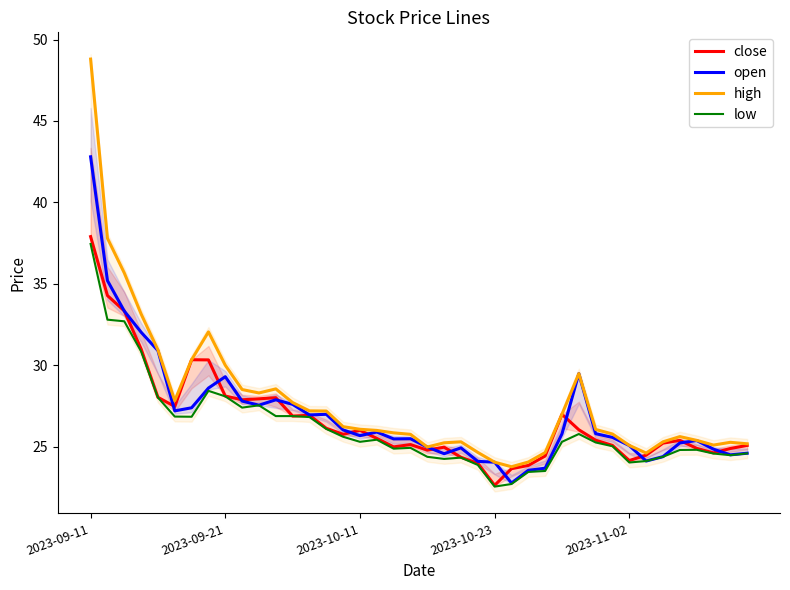

At which label does close reach its peak?

2023-09-11